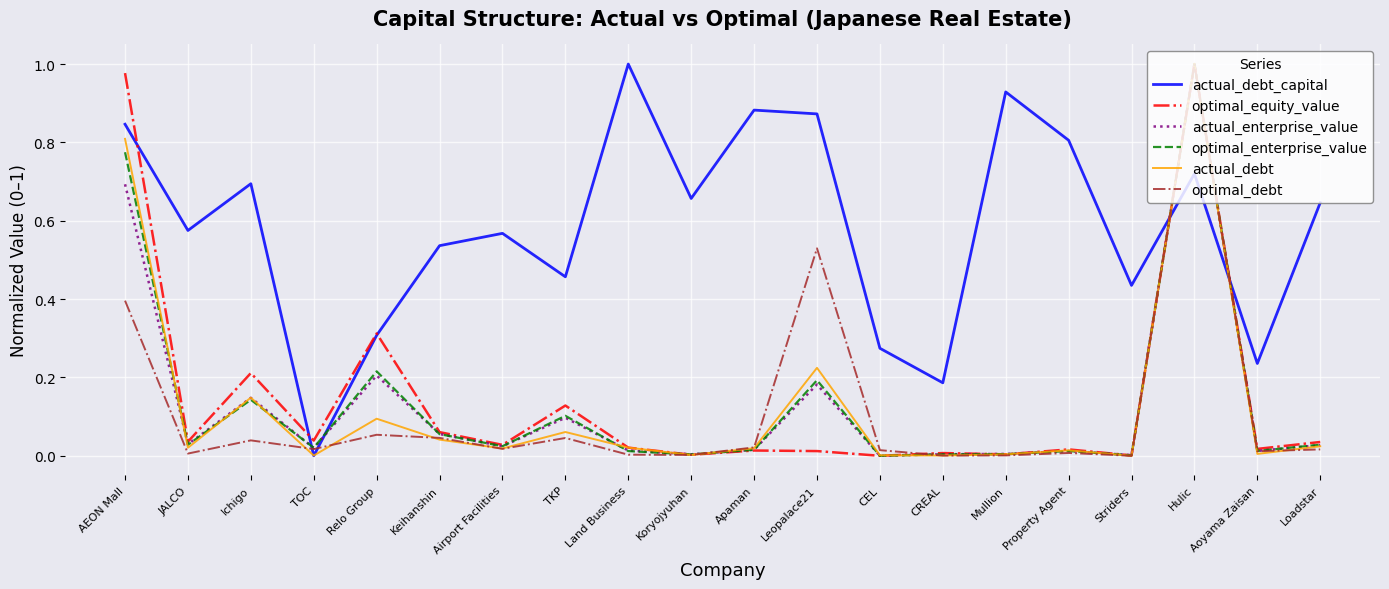

The value of actual_debt_capital at Striders is 0.4. True or false?

True